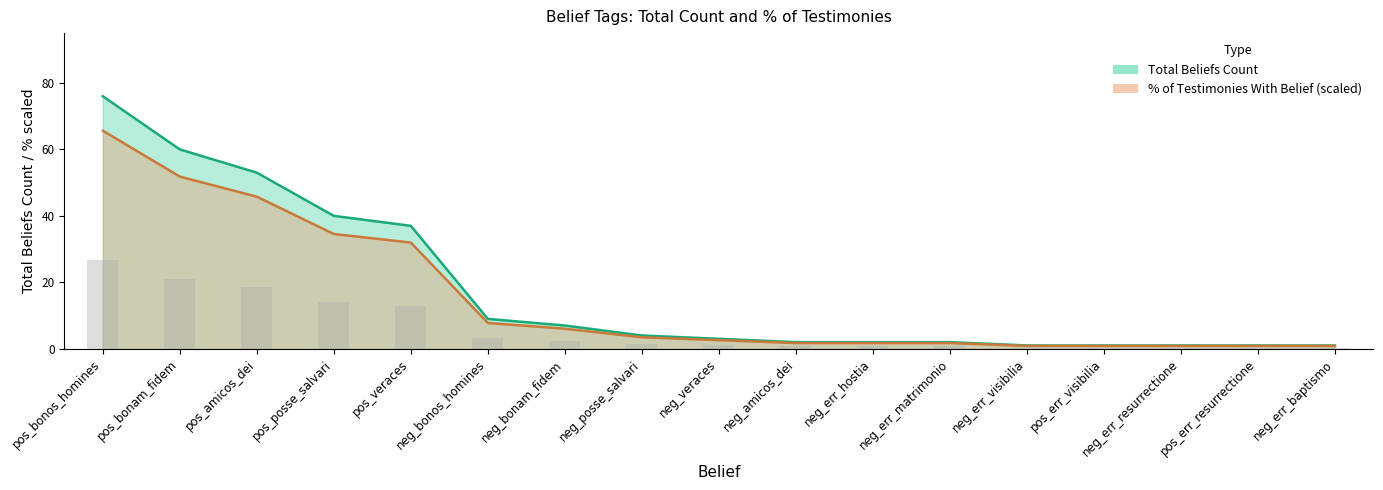

What is the total value across all series at neg_veraces?

5.6